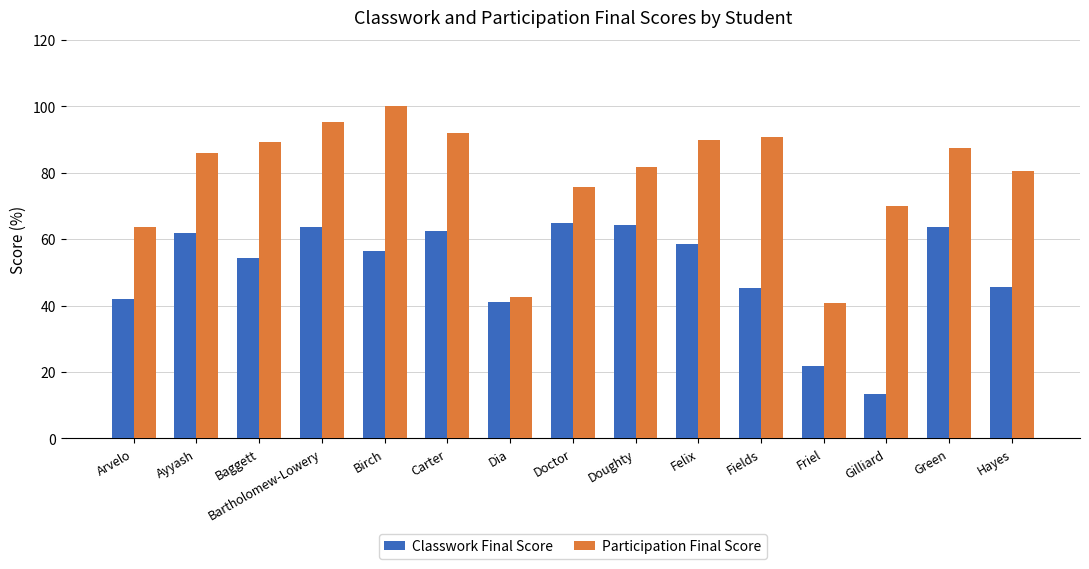

What is the difference between the maximum and second lowest values in the Classwork Final Score series?

42.9